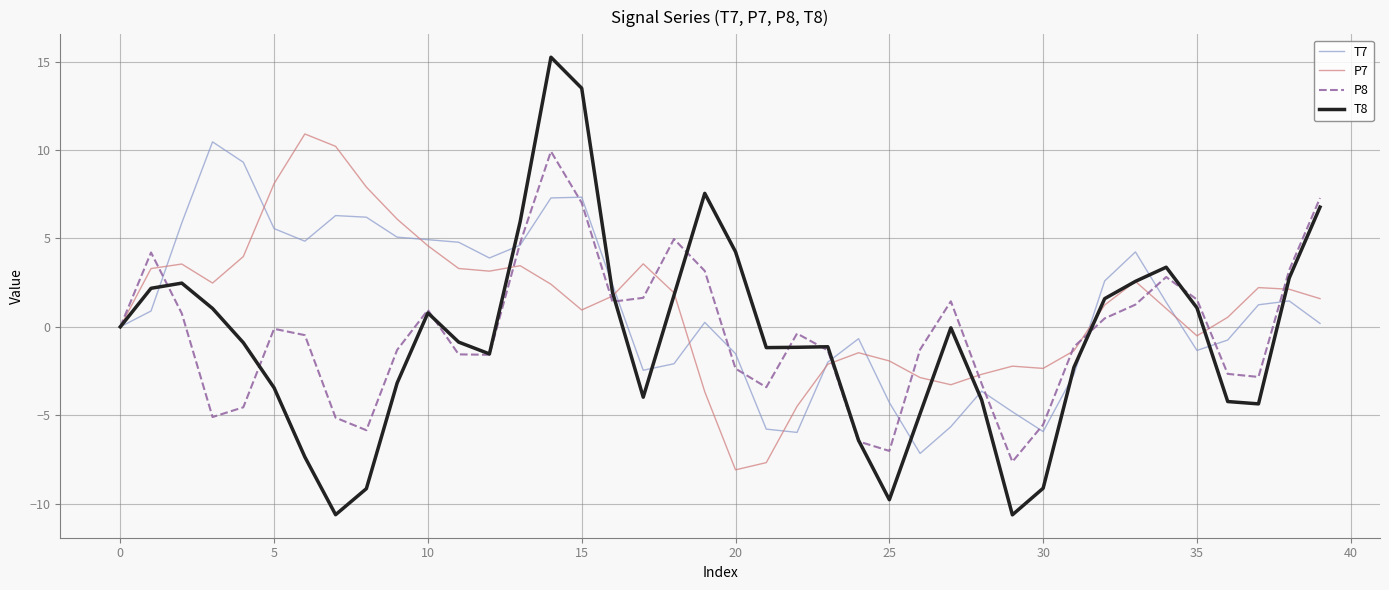

What is the highest value of the P8 series?

9.9